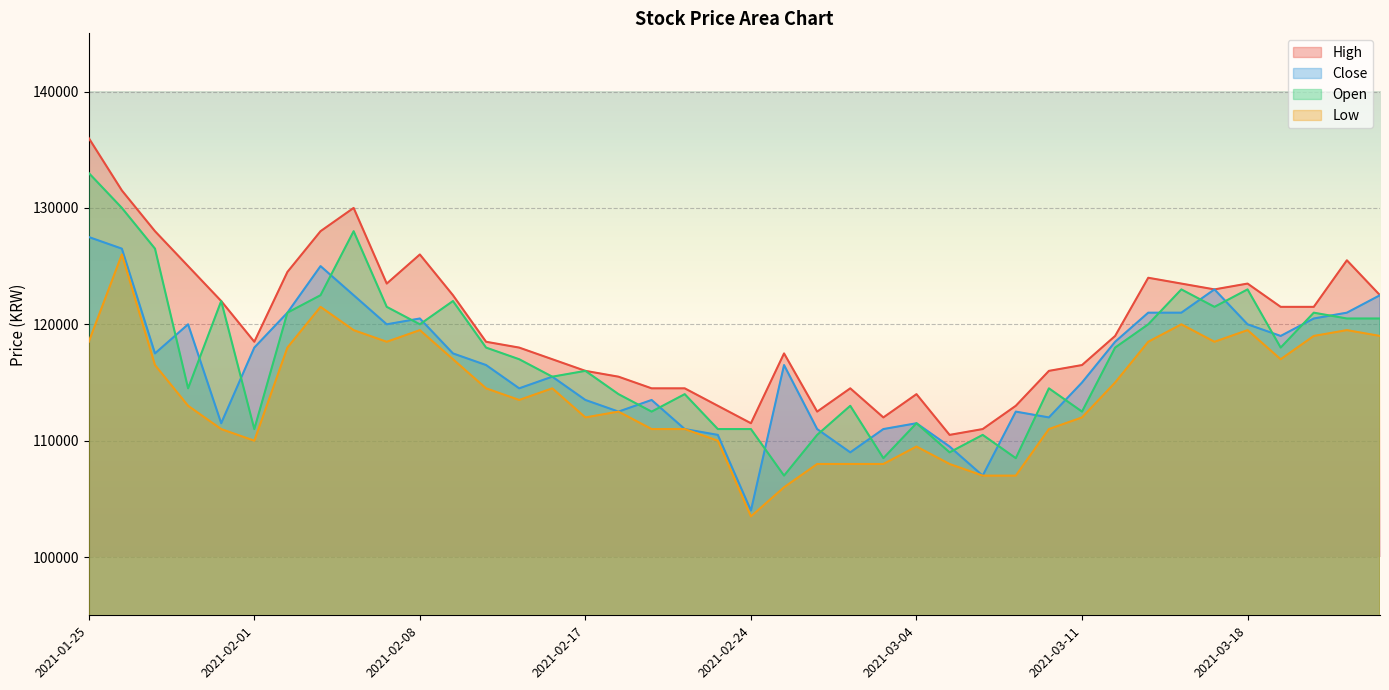

What are all the series names shown in the legend?

High, Close, Open, Low